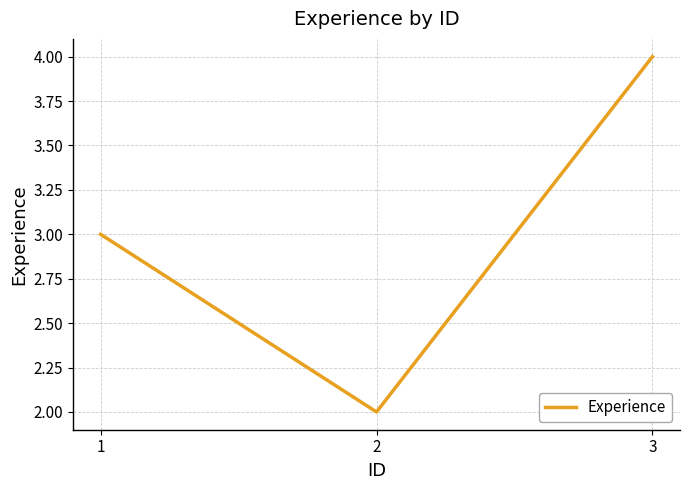

Count the values in the range 2 to 4.

3